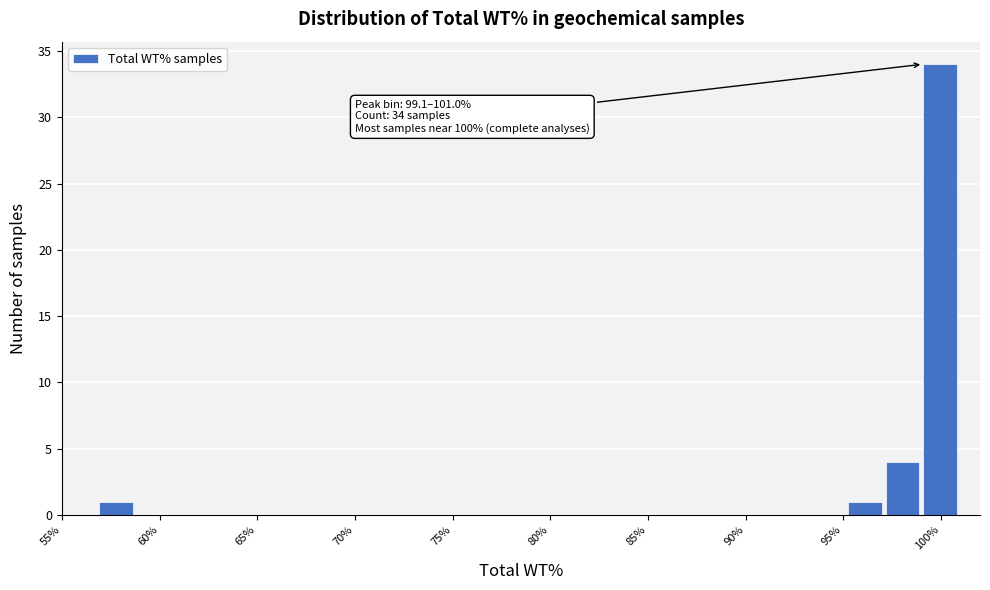

Read against the x-axis, roughly where is the centre of the tallest bar?

100.0